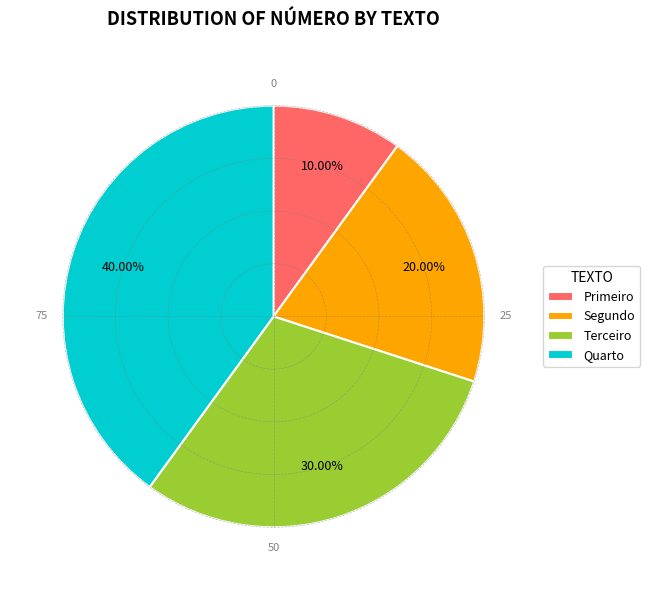

Rank the categories by value from lowest to highest.

Primeiro, Segundo, Terceiro, Quarto